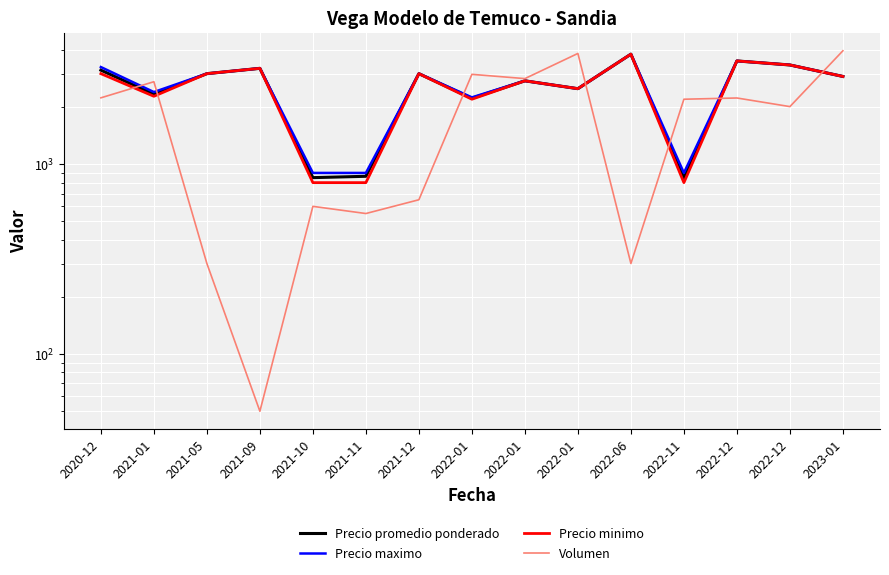

Reading left to right, list all the values displayed in this chart.

Precio promedio ponderado: 2020-12=3130.0	2021-01=2340.0	2021-05=3000.0	2021-09=3200.0	2021-10=850.0	2021-11=864.0	2021-12=3000.0	2022-01=2225.0	2022-01=2750.0	2022-01=2500.0	2022-06=3800.0	2022-11=845.0	2022-12=3500.0	2022-12=3333.3	2023-01=2900.0
Precio maximo: 2020-12=3250.0	2021-01=2400.0	2021-05=3000.0	2021-09=3200.0	2021-10=900.0	2021-11=900.0	2021-12=3000.0	2022-01=2250.0	2022-01=2750.0	2022-01=2500.0	2022-06=3800.0	2022-11=900.0	2022-12=3500.0	2022-12=3333.3	2023-01=2900.0
Precio minimo: 2020-12=3000.0	2021-01=2280.0	2021-05=3000.0	2021-09=3200.0	2021-10=800.0	2021-11=800.0	2021-12=3000.0	2022-01=2200.0	2022-01=2750.0	2022-01=2500.0	2022-06=3800.0	2022-11=800.0	2022-12=3500.0	2022-12=3333.3	2023-01=2900.0
Volumen: 2020-12=2237.5	2021-01=2720.0	2021-05=300.0	2021-09=50.0	2021-10=600.0	2021-11=550.0	2021-12=650.0	2022-01=2975.0	2022-01=2825.0	2022-01=3833.3	2022-06=300.0	2022-11=2200.0	2022-12=2233.3	2022-12=2011.7	2023-01=3960.0